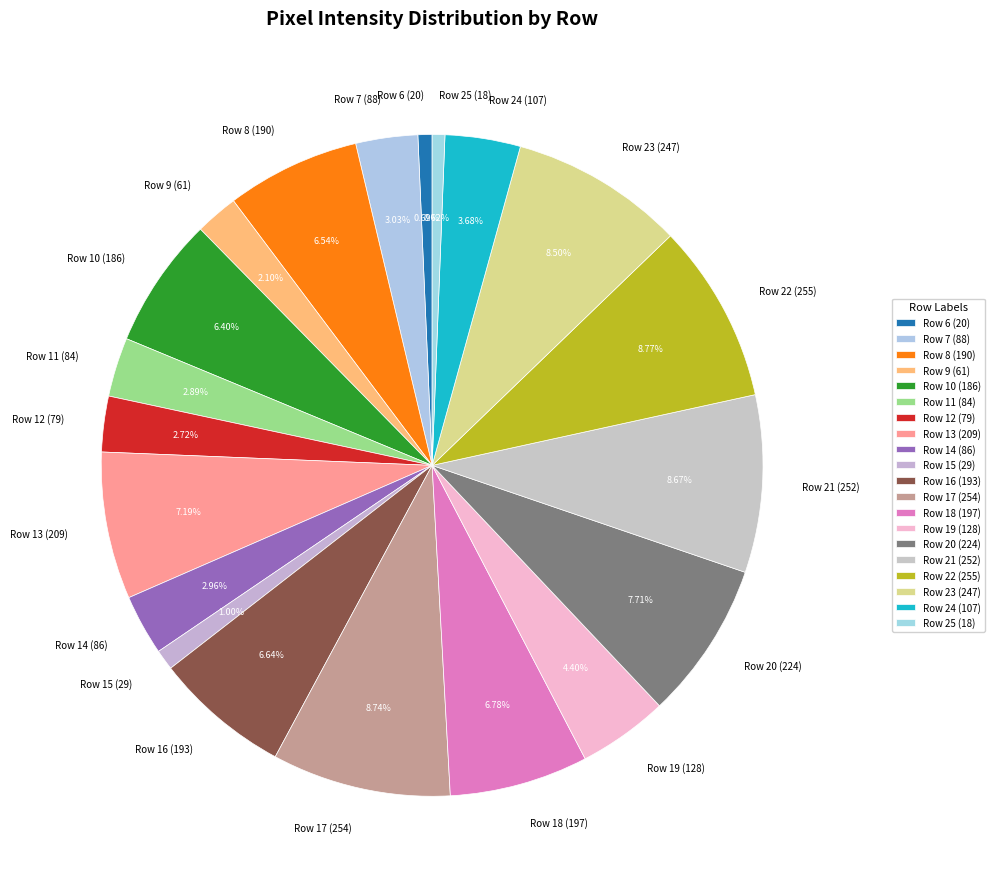

Does Row 17 (254) account for over 50% of the chart?

No